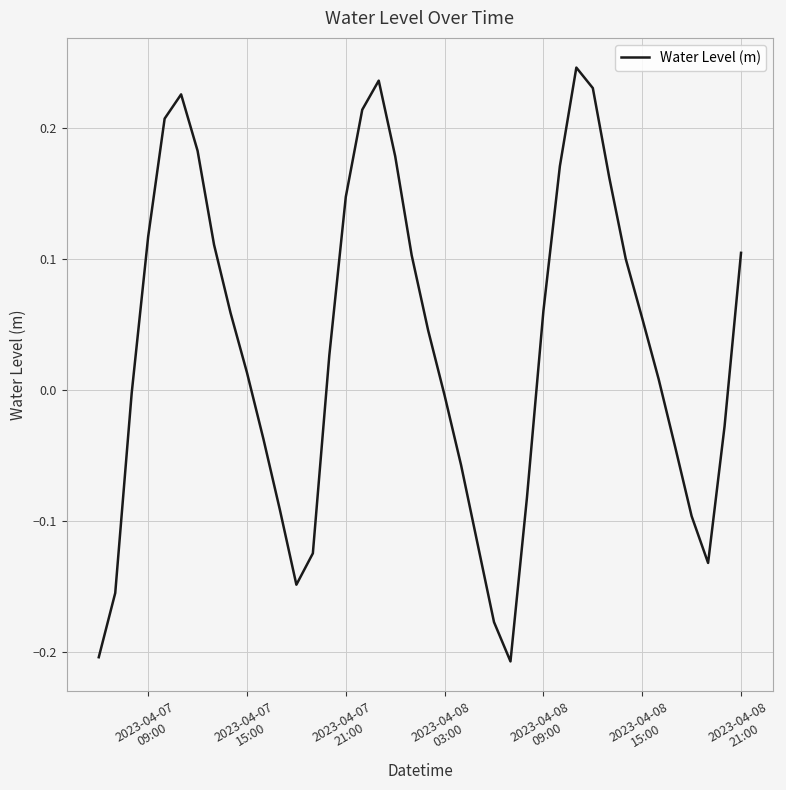

What is the difference between the maximum and minimum values?

0.5